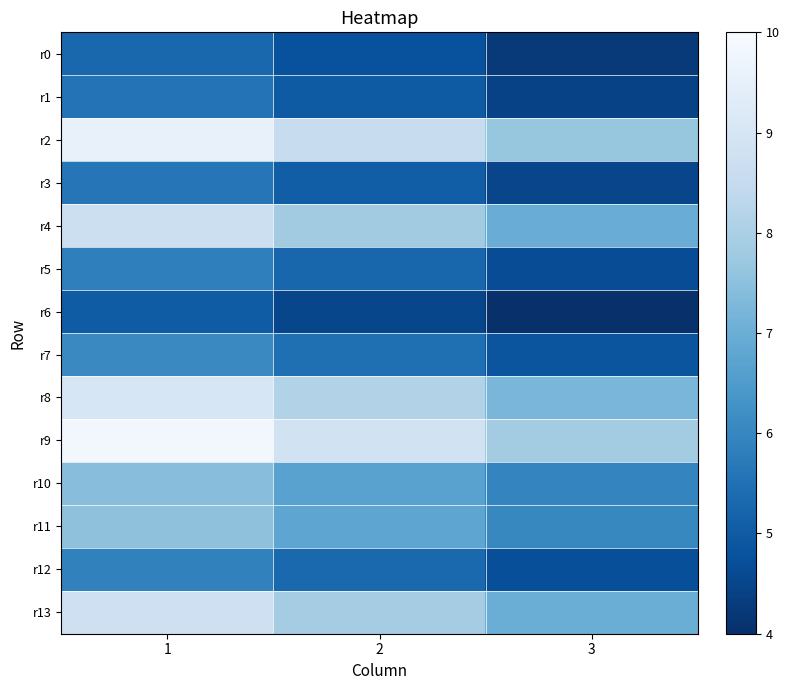

Which category has the highest value across all series?

1